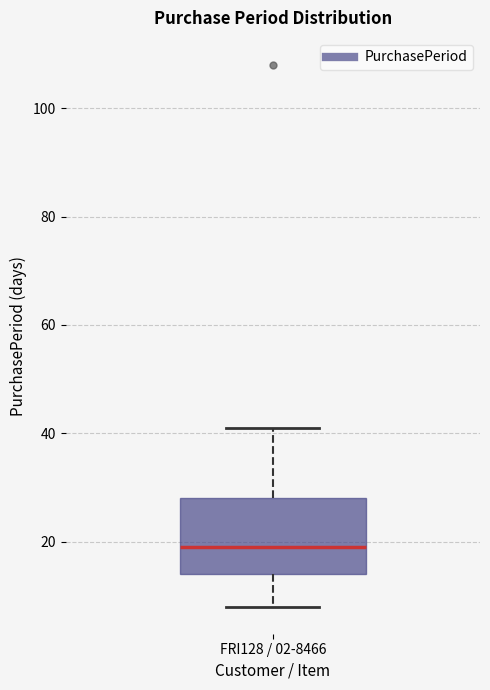

Transcribe this box plot: give where the median line is, the range the box spans, and where the two whiskers end, as read against the y-axis. The values are not printed on the chart, so give them approximately, as read against the axis.

median 20, box 14 to 28, whiskers 8 to 42